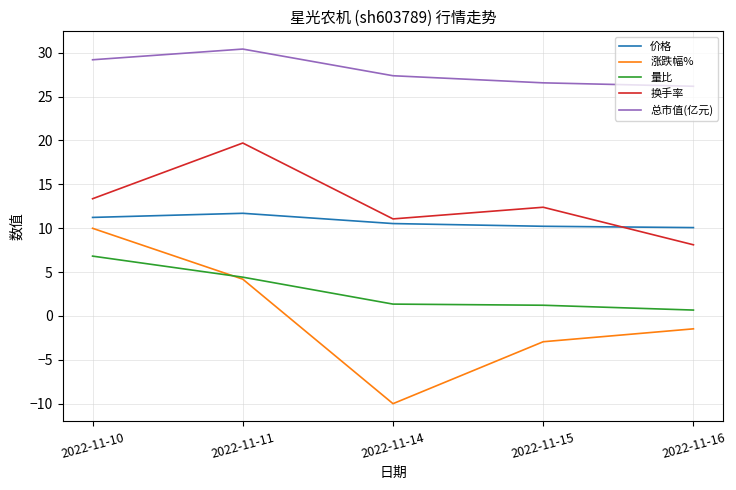

True or false: 总市值(亿元) and 涨跌幅% cross at least once.

False